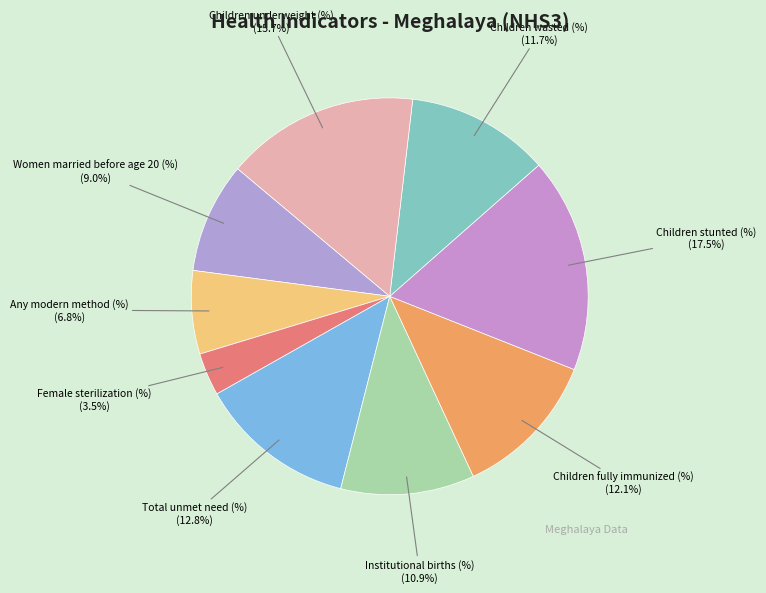

Approximately how many times larger is the value at Women married before age 20 (%) compared to Children fully immunized (%)?

0.7